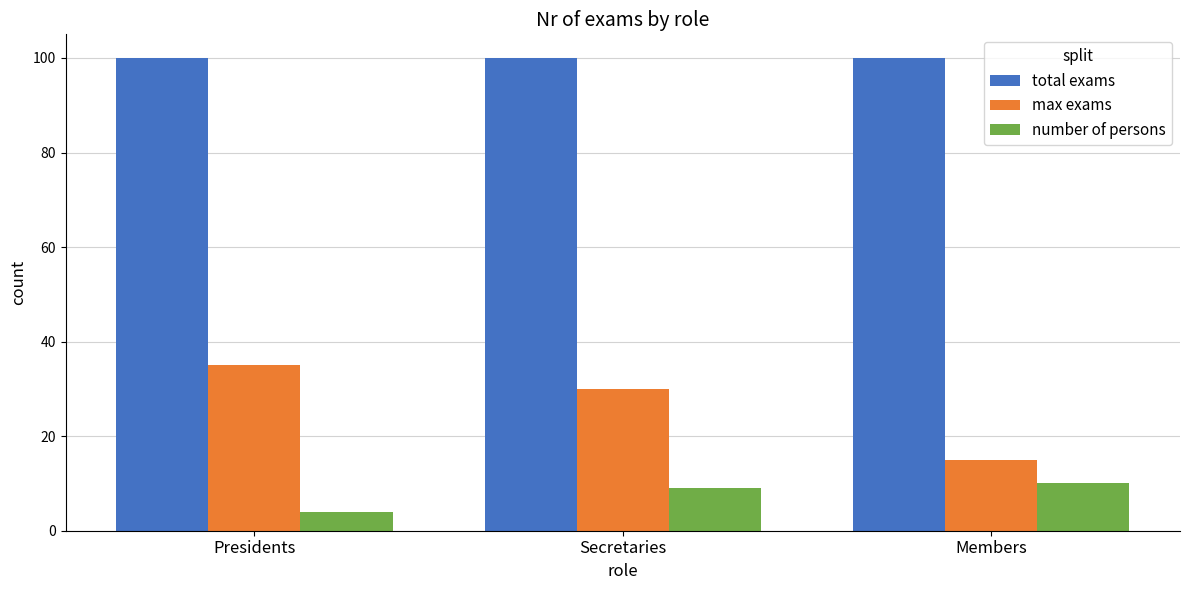

Reading left to right, transcribe all the data shown in this chart.

total exams: 100	100	100
max exams: 35	30	15
number of persons: 4	9	10